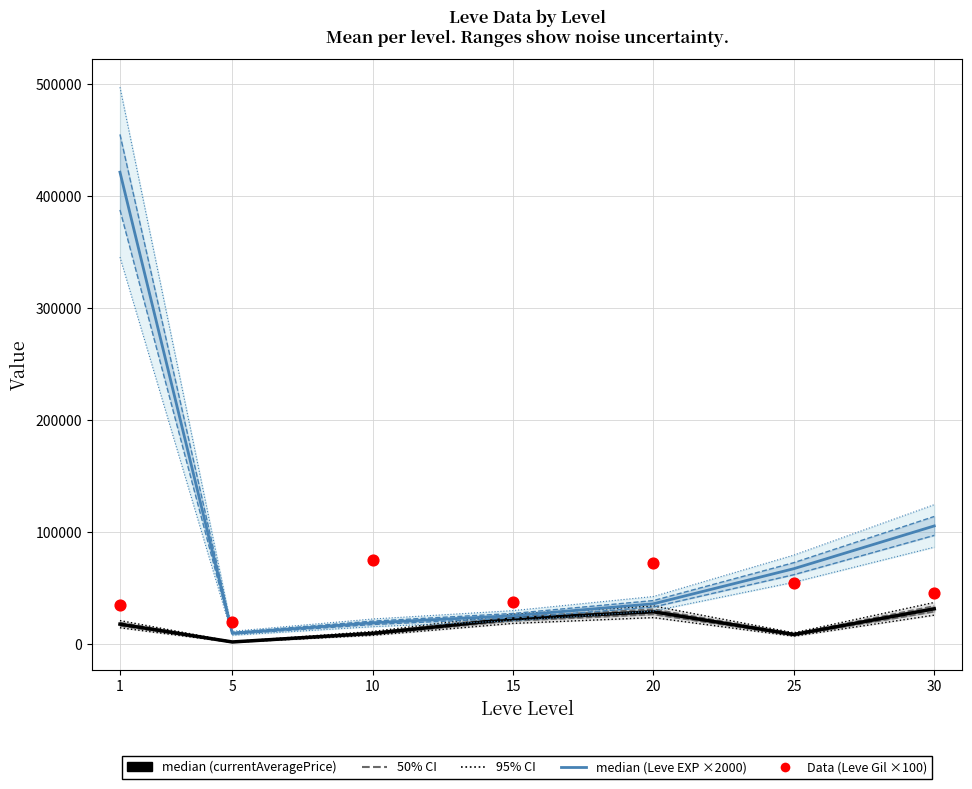

Which series contains the lowest Y value?

median (currentAveragePrice)